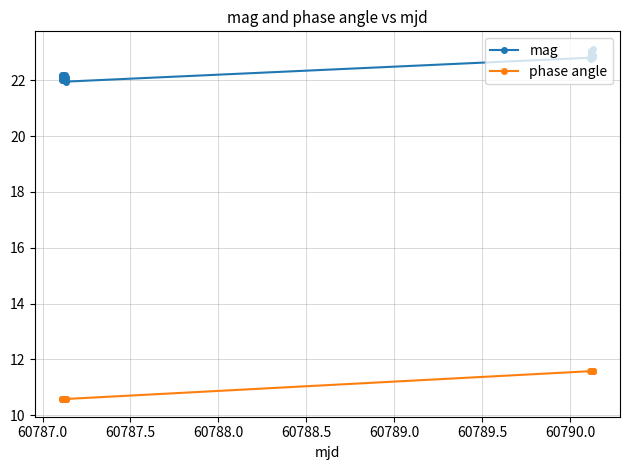

What is the value of the phase angle point at the 2nd from the left?

10.6